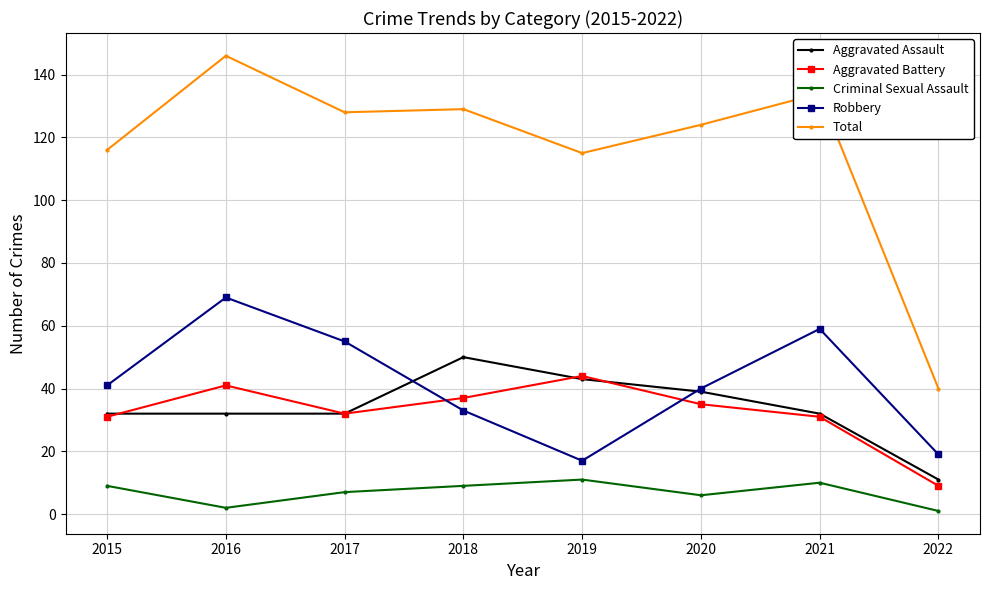

At which category does Robbery reach its first local valley?

2019